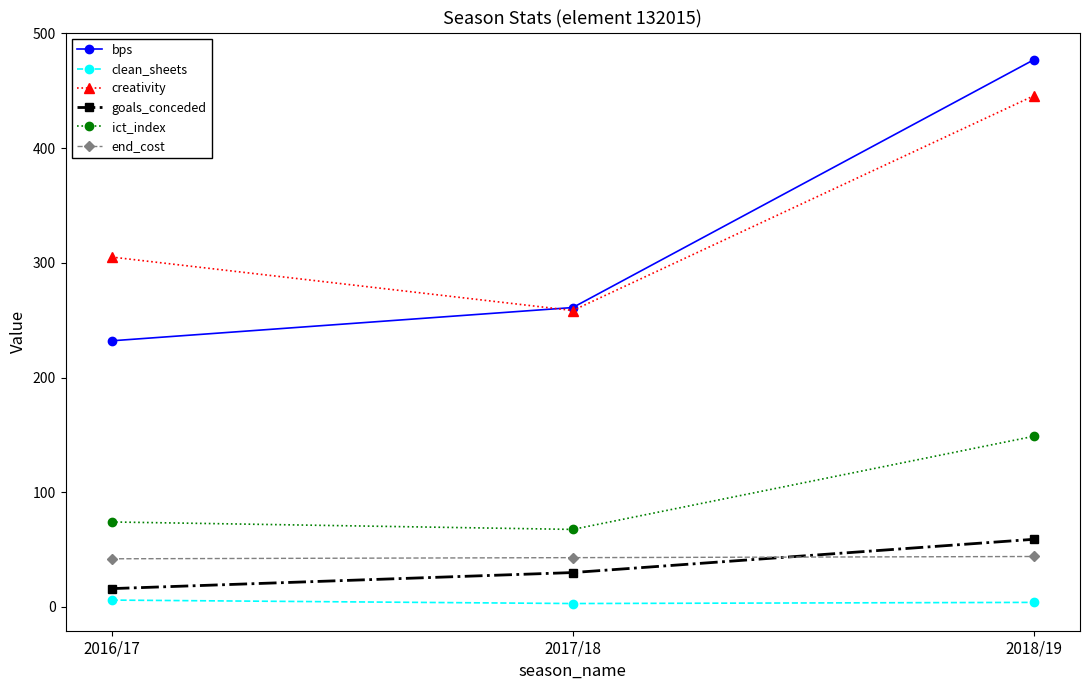

What is the difference between the maximum and minimum values in the goals_conceded series?

43.0